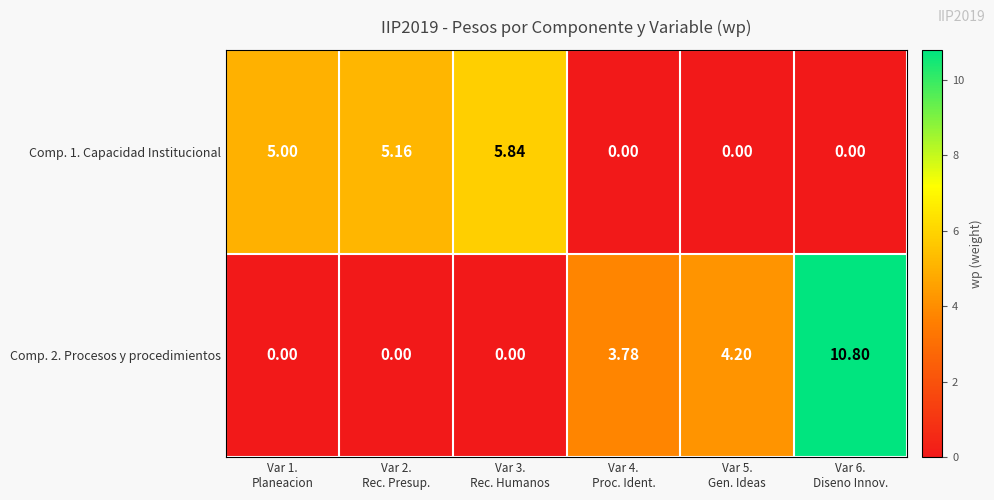

Count the number of categories in the chart.

6